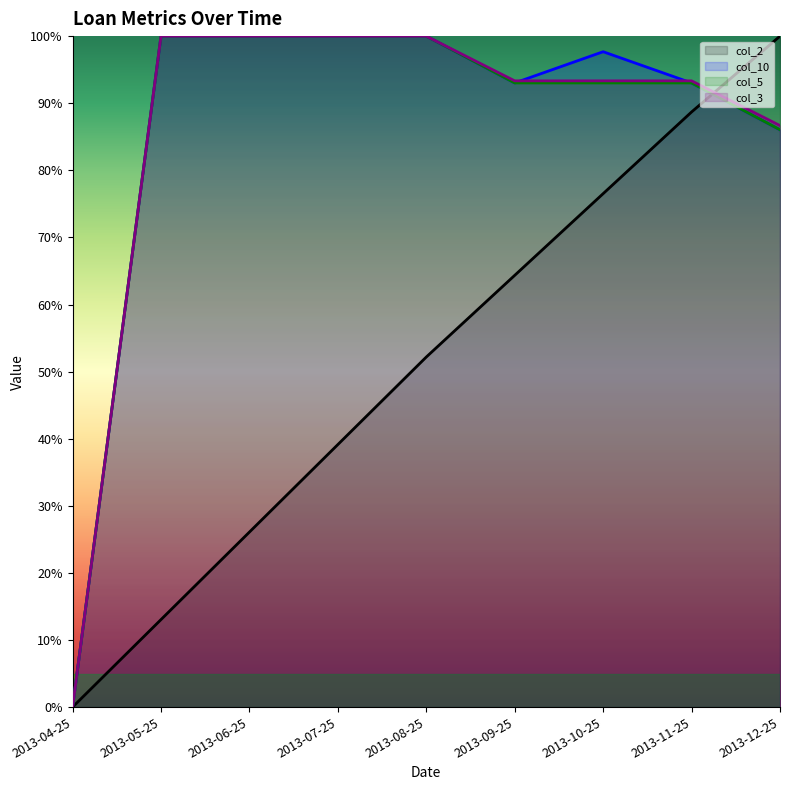

What is the value of the col_5 point at the 7th from the left?

93.0